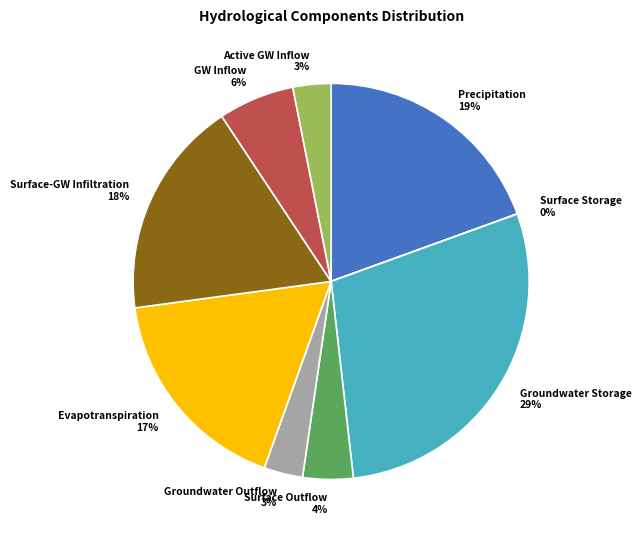

Is there a majority slice in this chart?

No